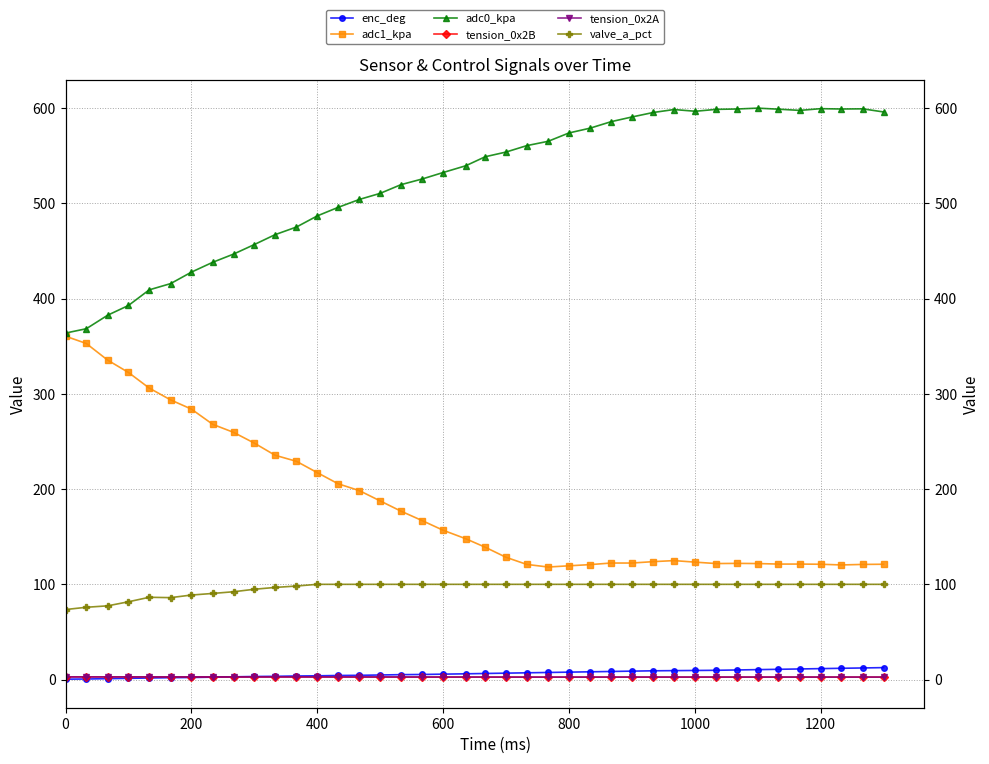

True or false: valve_a_pct and adc0_kpa intersect in this chart.

False